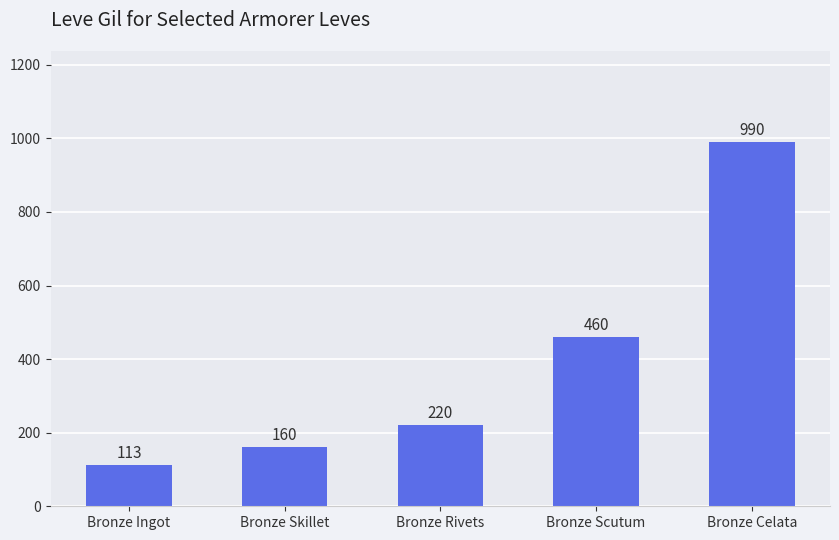

What is the minimum value shown in the chart?

113